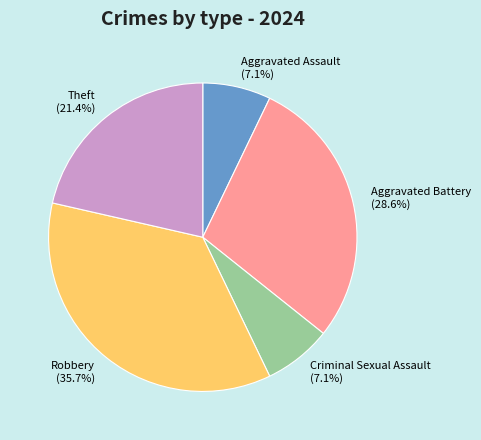

What is the largest slice in the pie chart?

Robbery